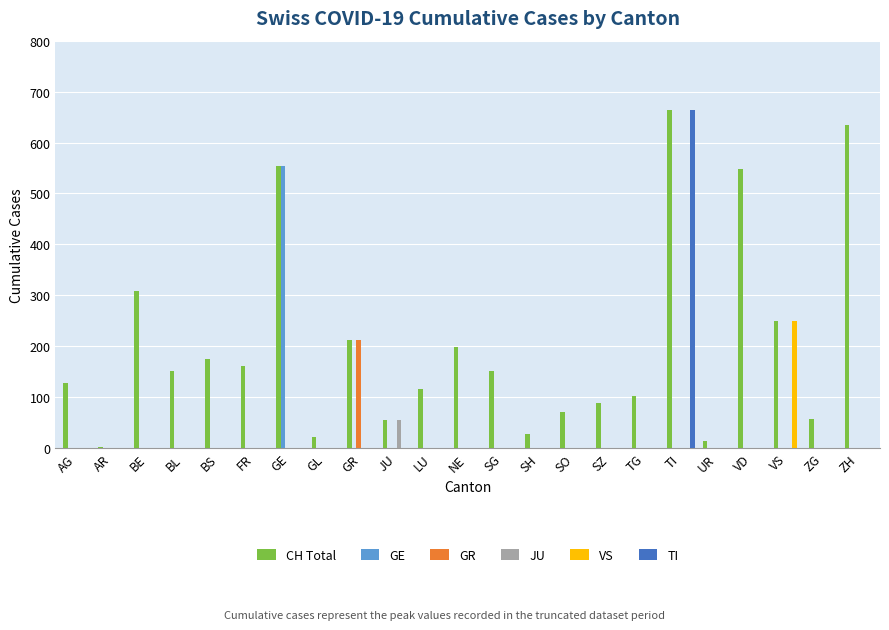

Which series has the largest total across all categories?

CH Total